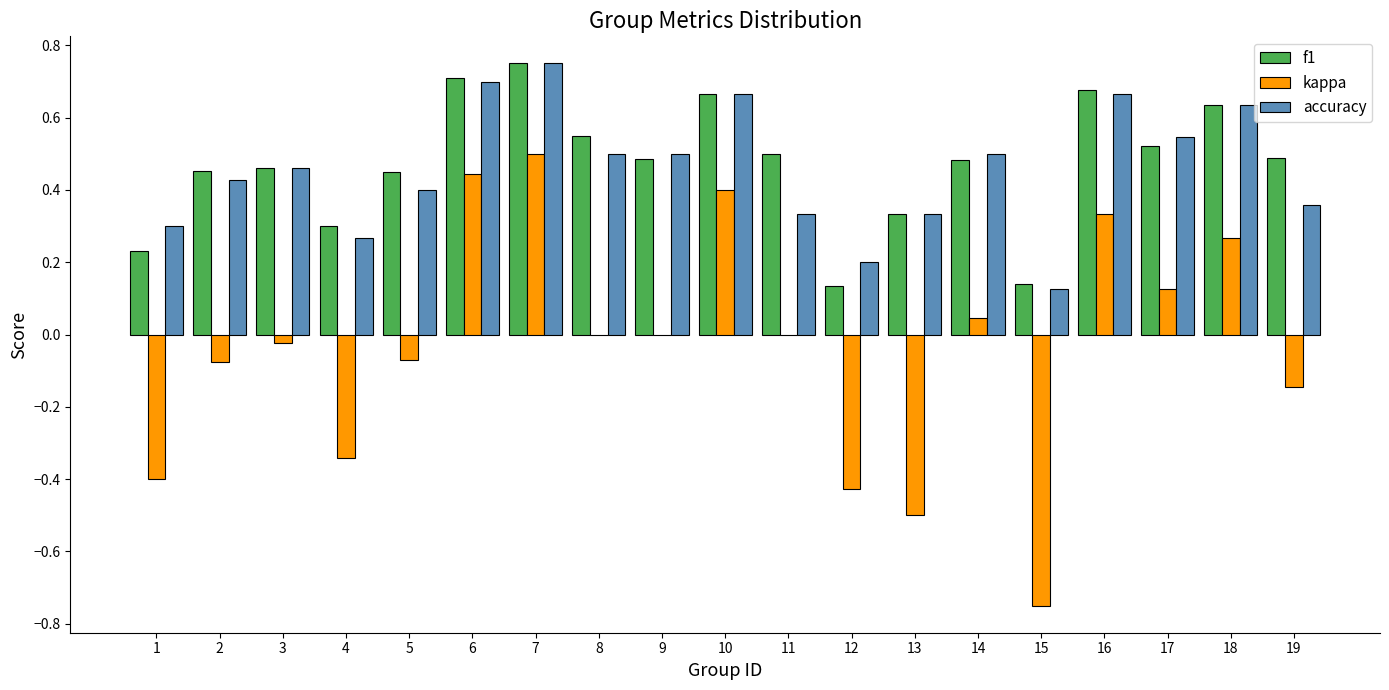

Between 2 and 13, which series saw the biggest shift?

kappa